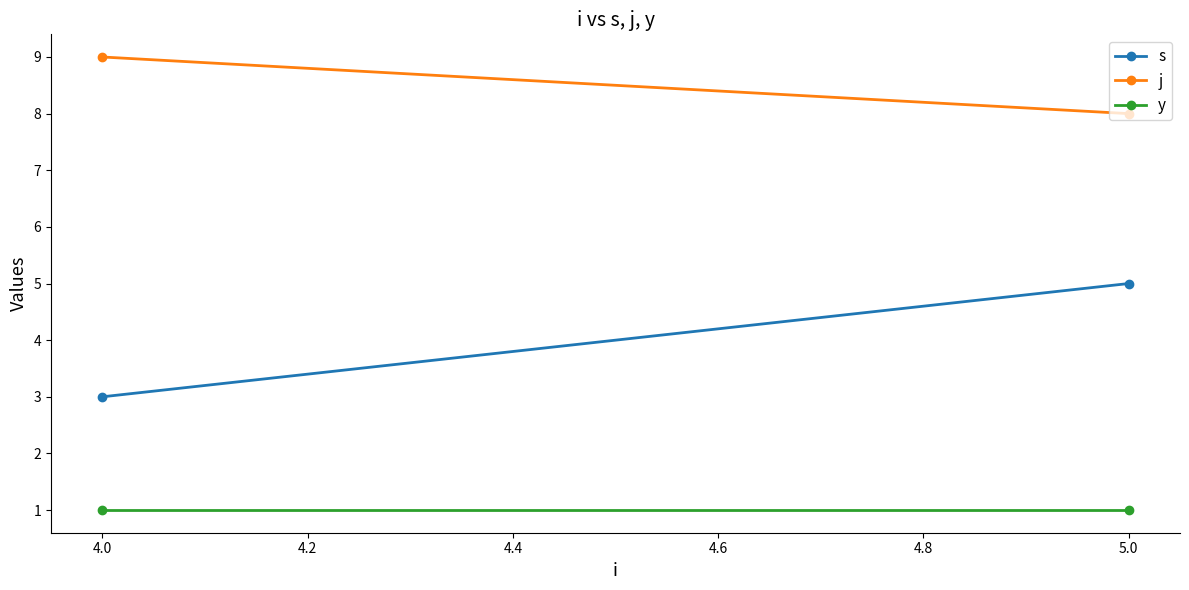

What is the sum of all j values?

17